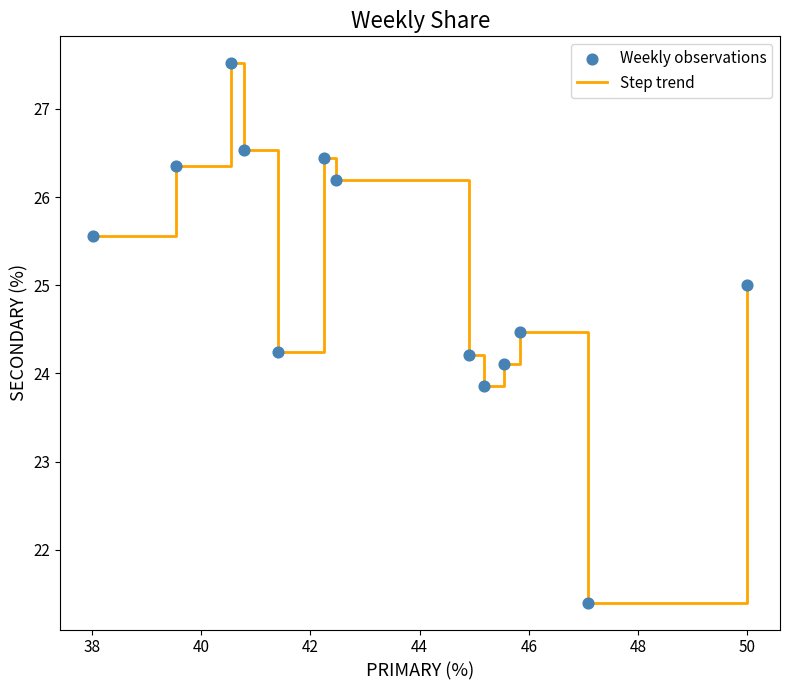

What is the smallest value displayed?

21.4